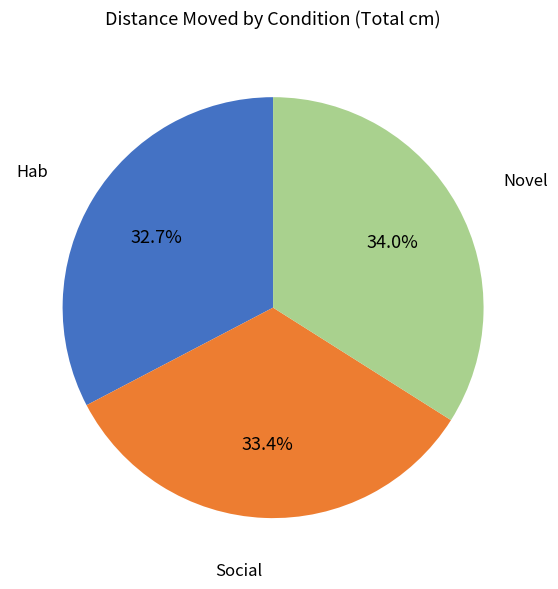

Does any single category account for the majority?

No